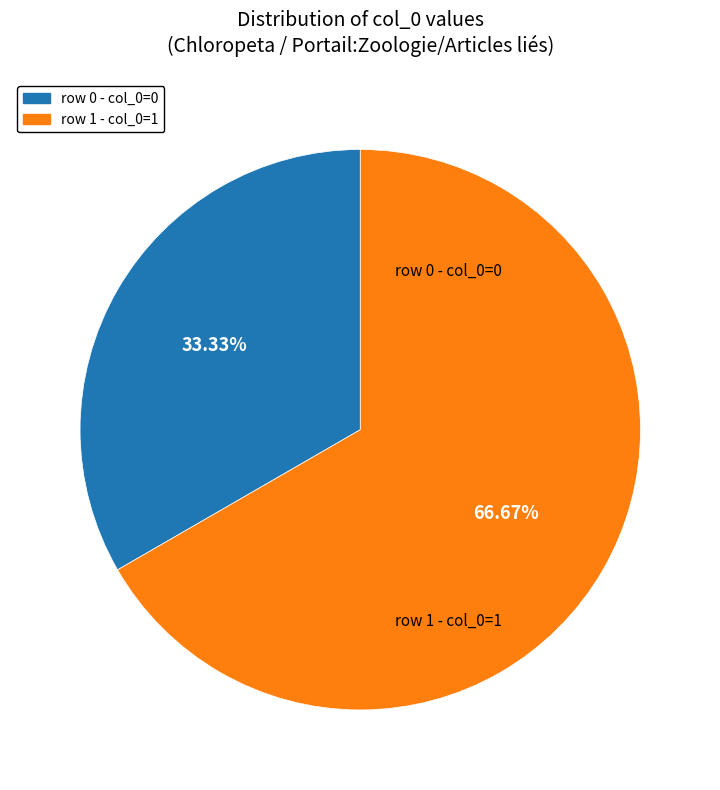

Do row 1 - col_0=1 and row 0 - col_0=0 together represent more than half of the pie?

Yes